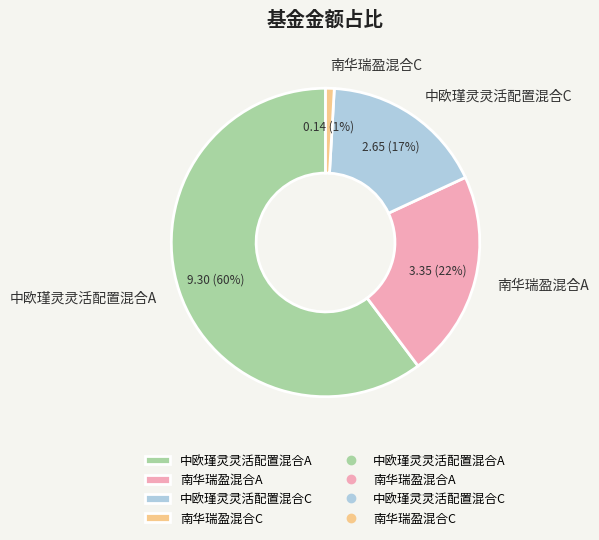

Which slice represents more than half of the pie?

中欧瑾灵灵活配置混合A